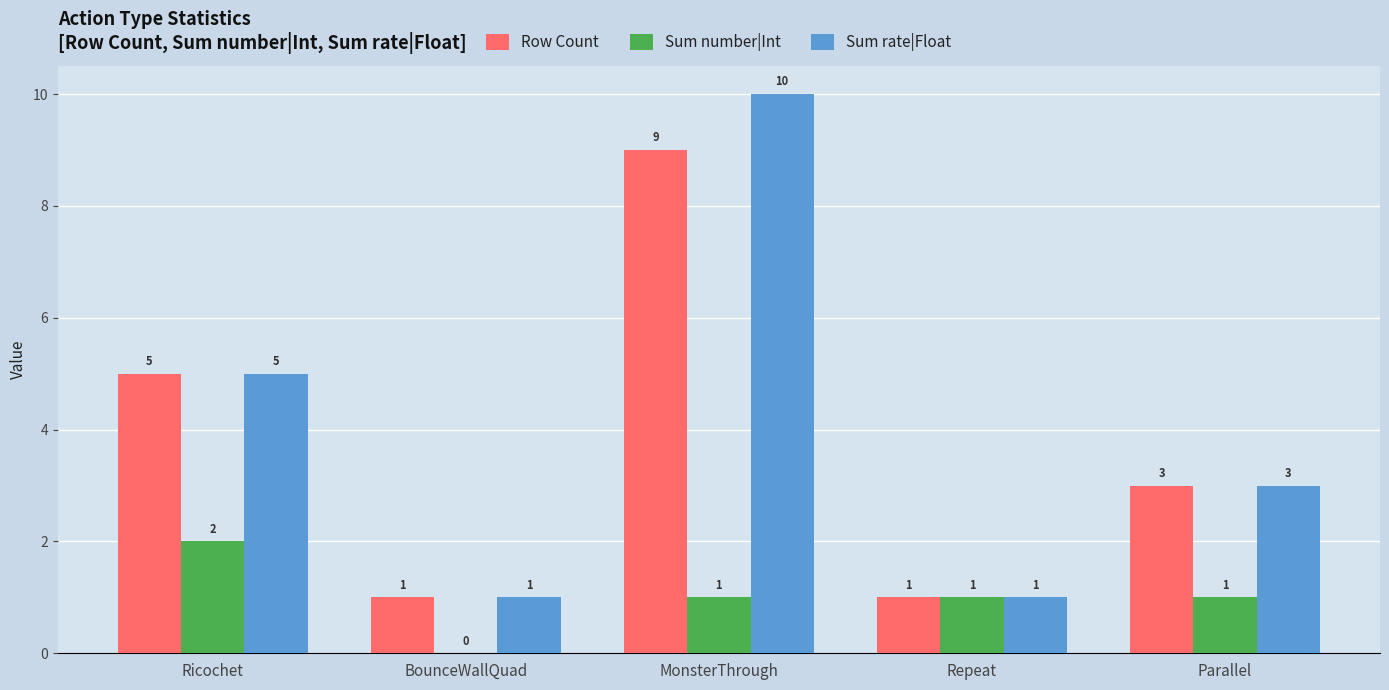

Which category has the highest value in the Sum rate|Float series?

MonsterThrough